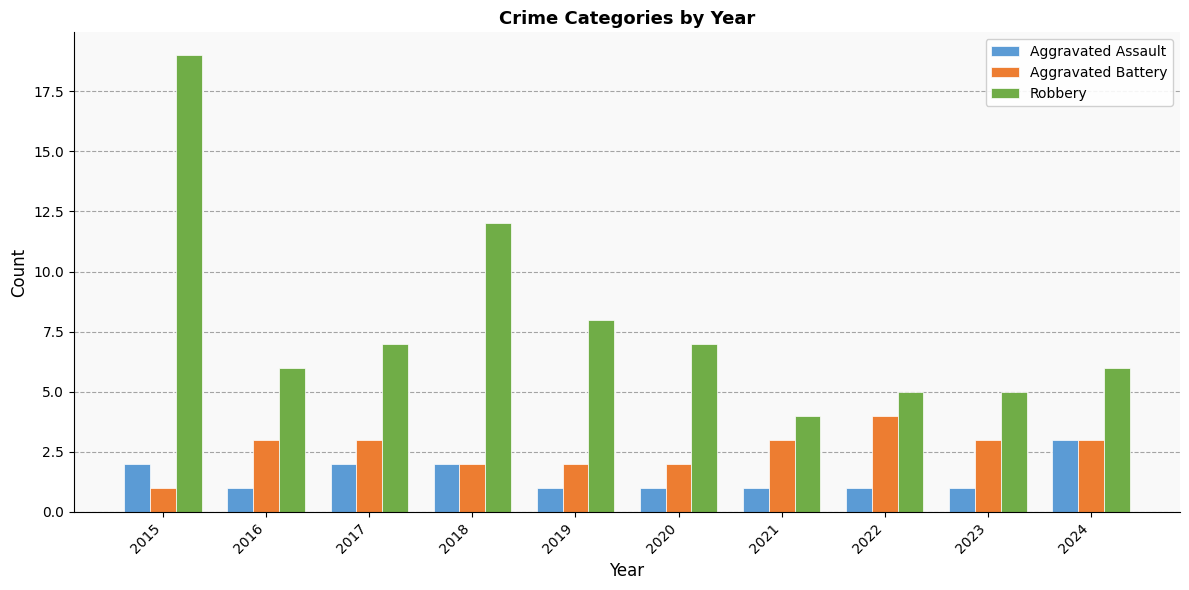

Read the Robbery value at 2024.

6